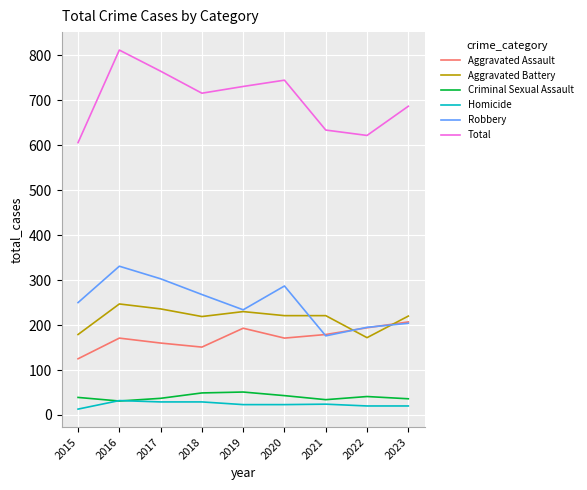

What is the maximum value for Aggravated Assault?

207